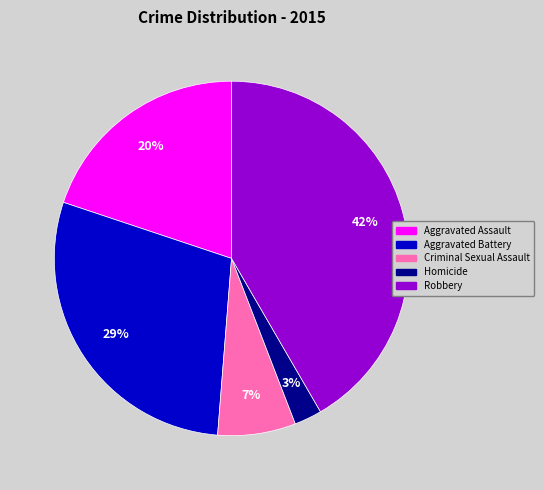

Rank the categories by value from lowest to highest.

Homicide, Criminal Sexual Assault, Aggravated Assault, Aggravated Battery, Robbery